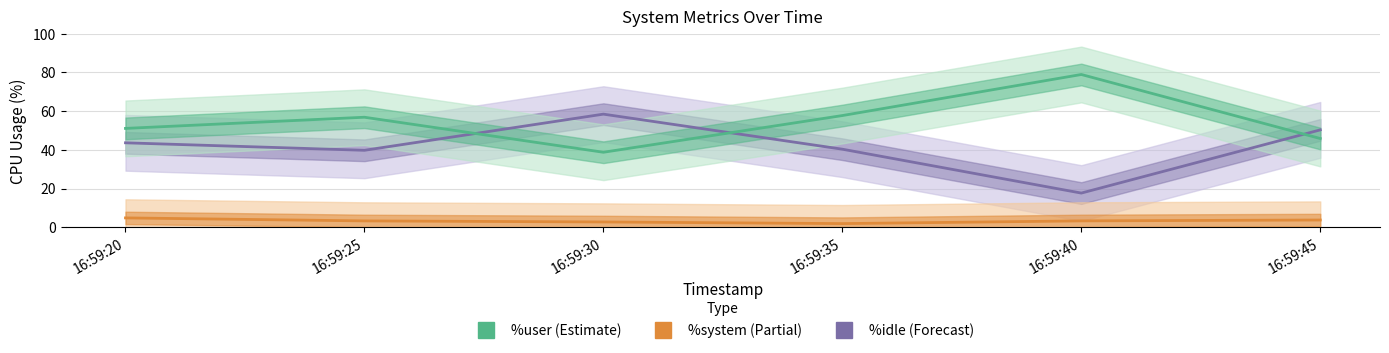

How many values in the %user series are below 56?

3